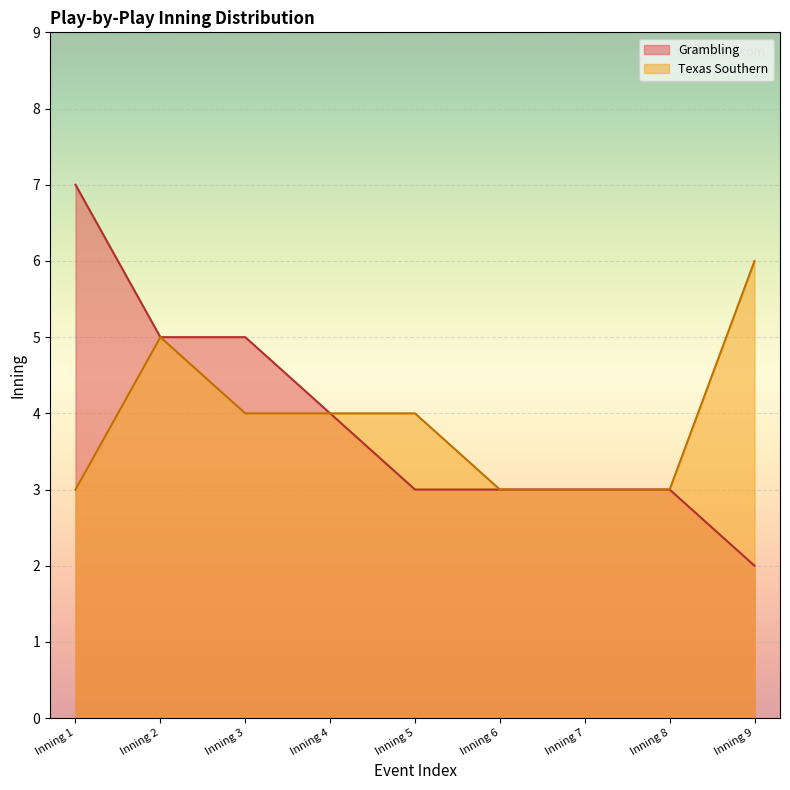

True or false: Texas Southern and Grambling cross at least once.

False